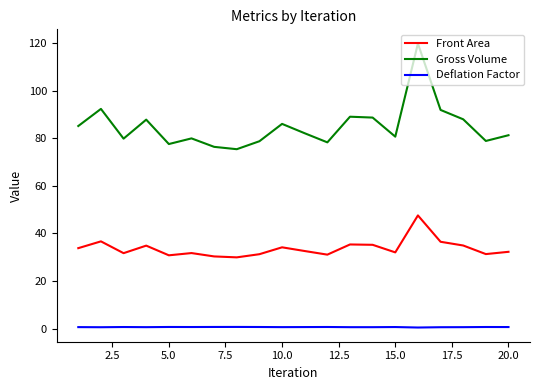

Which series has the widest spread of values?

Gross Volume